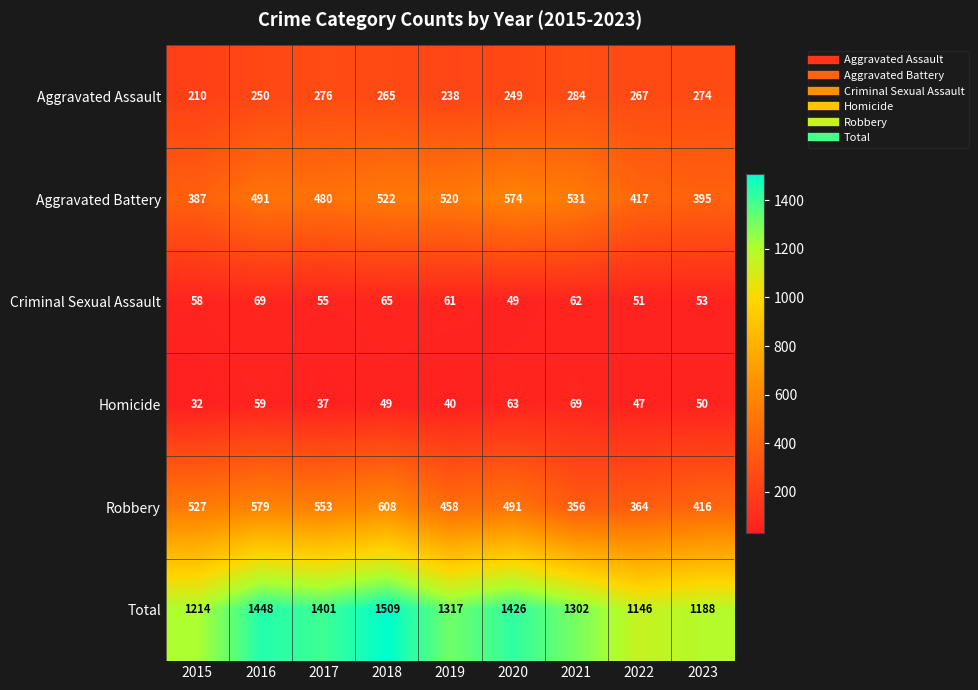

Which series has the largest total across all categories?

Total